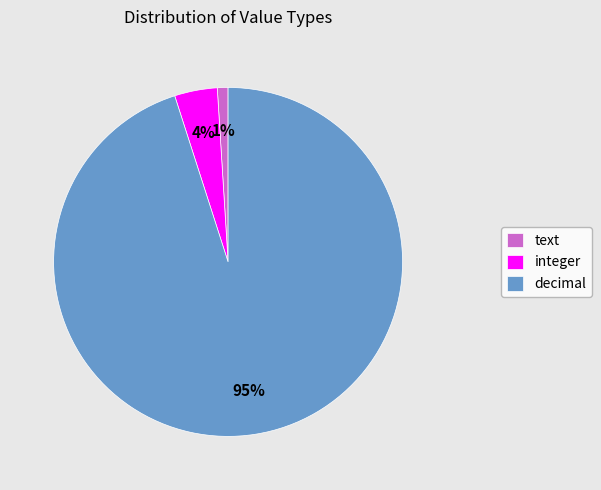

Which category has the smallest portion of the pie?

text